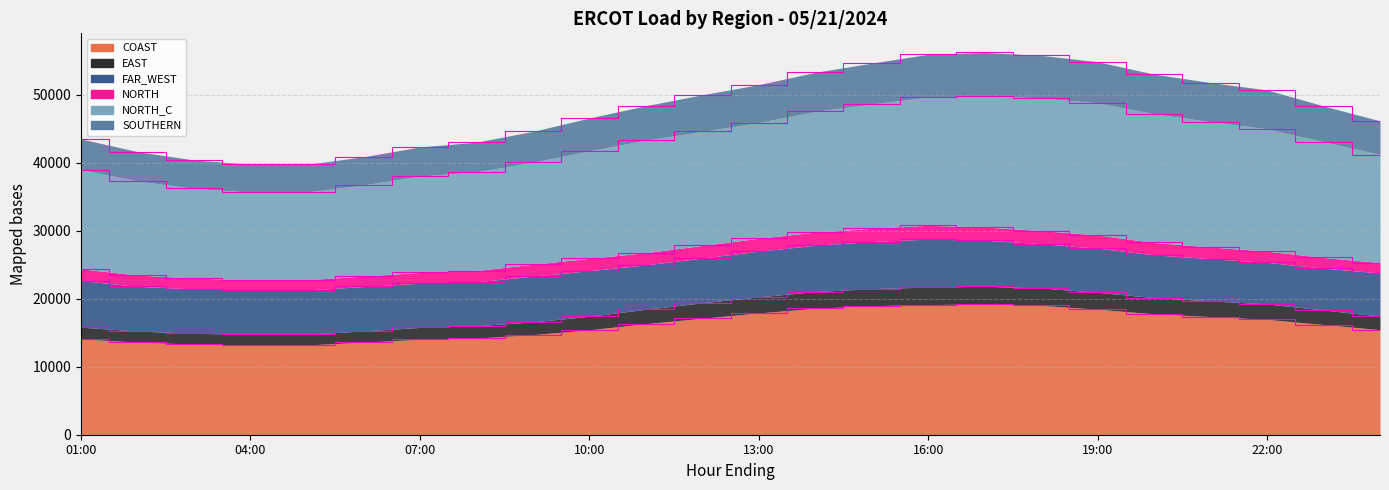

What is the minimum value for COAST?

13176.4